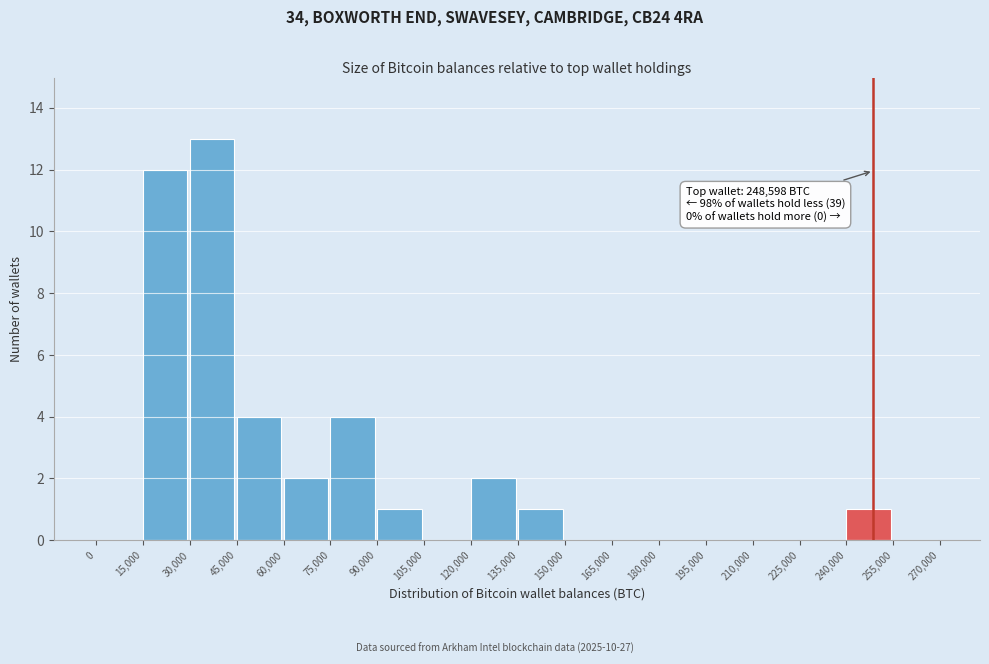

Which range on the x-axis has the tallest bar?

30,000 to 45,000